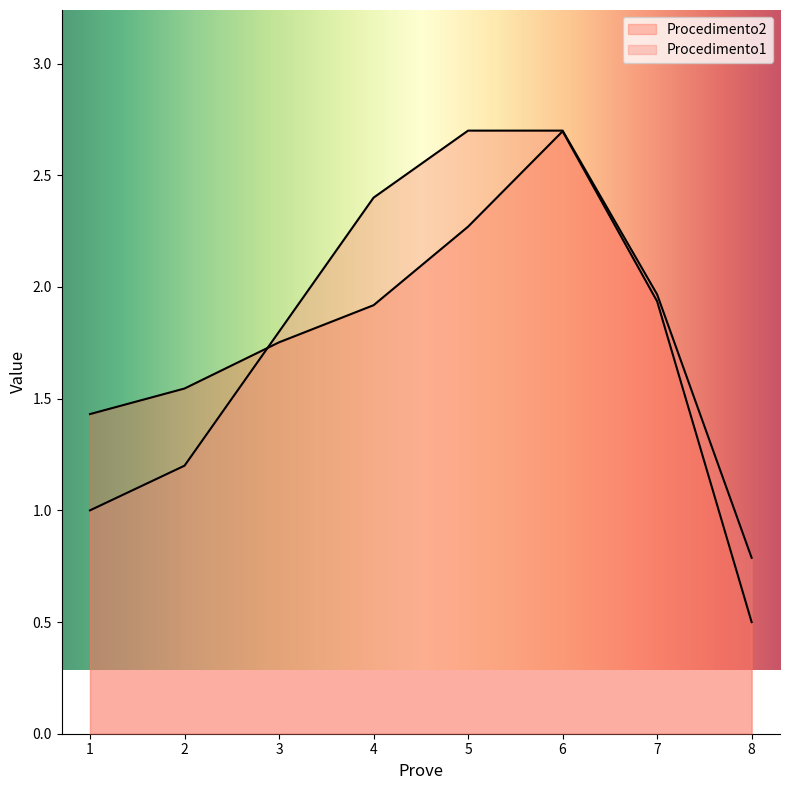

What is the total value across all series at 8?

1.3